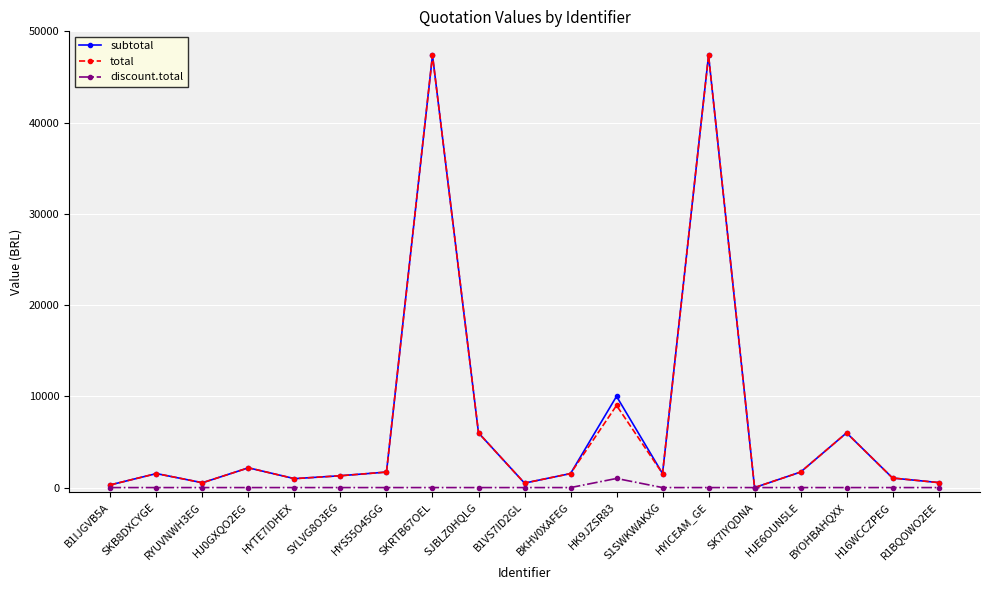

True or false: total has more than 0 interior local peaks.

True